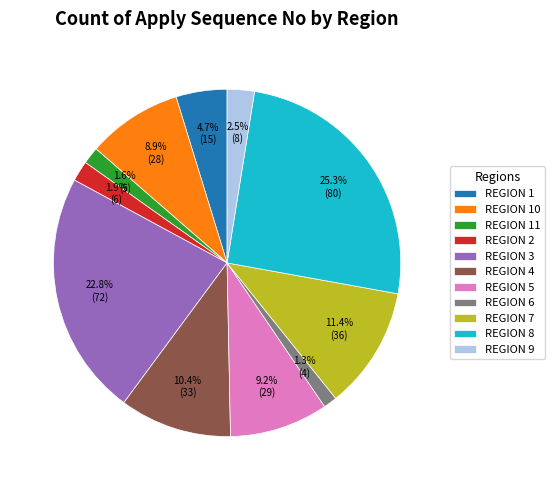

What percentage is the REGION 1 slice, to the nearest percent?

5%